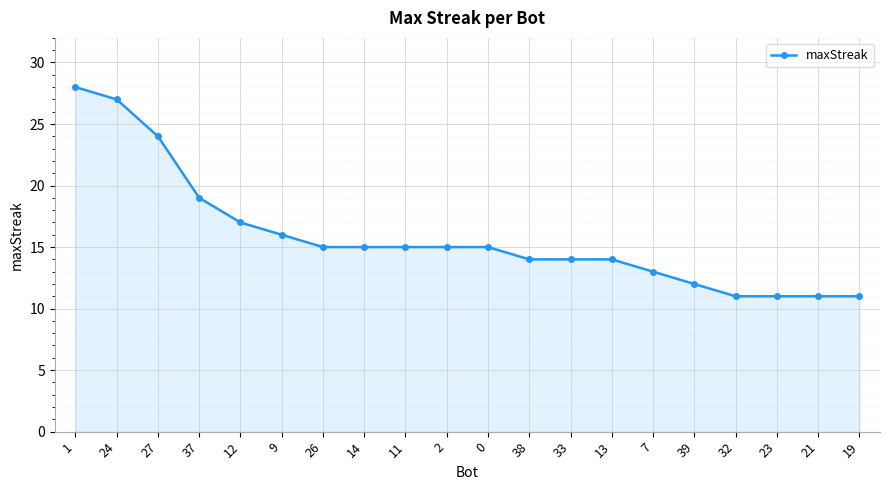

What is the difference between the values at 11 and 21?

4